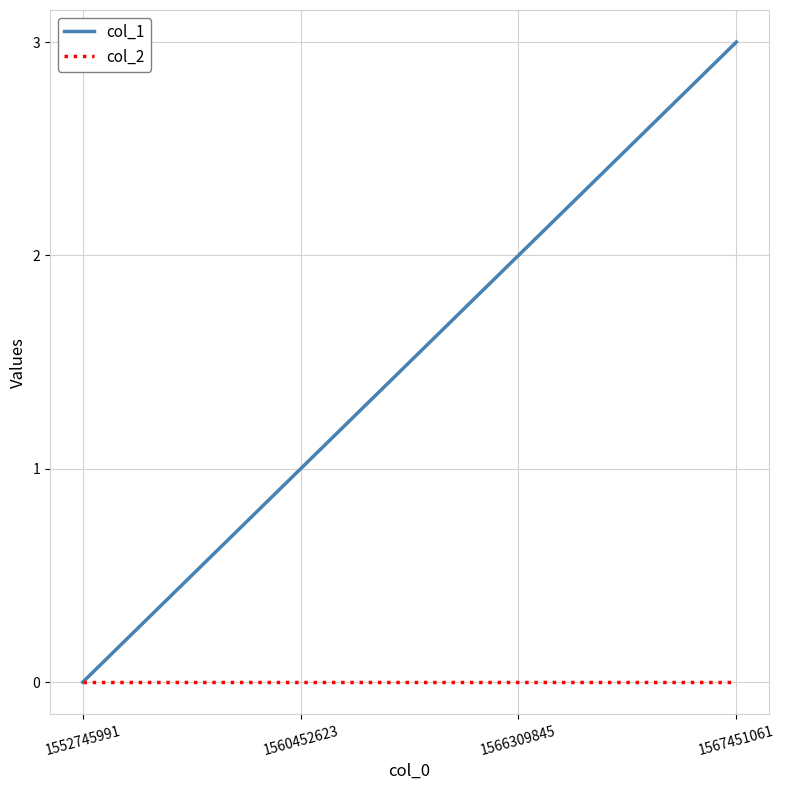

Which series has the largest total across all categories?

col_1